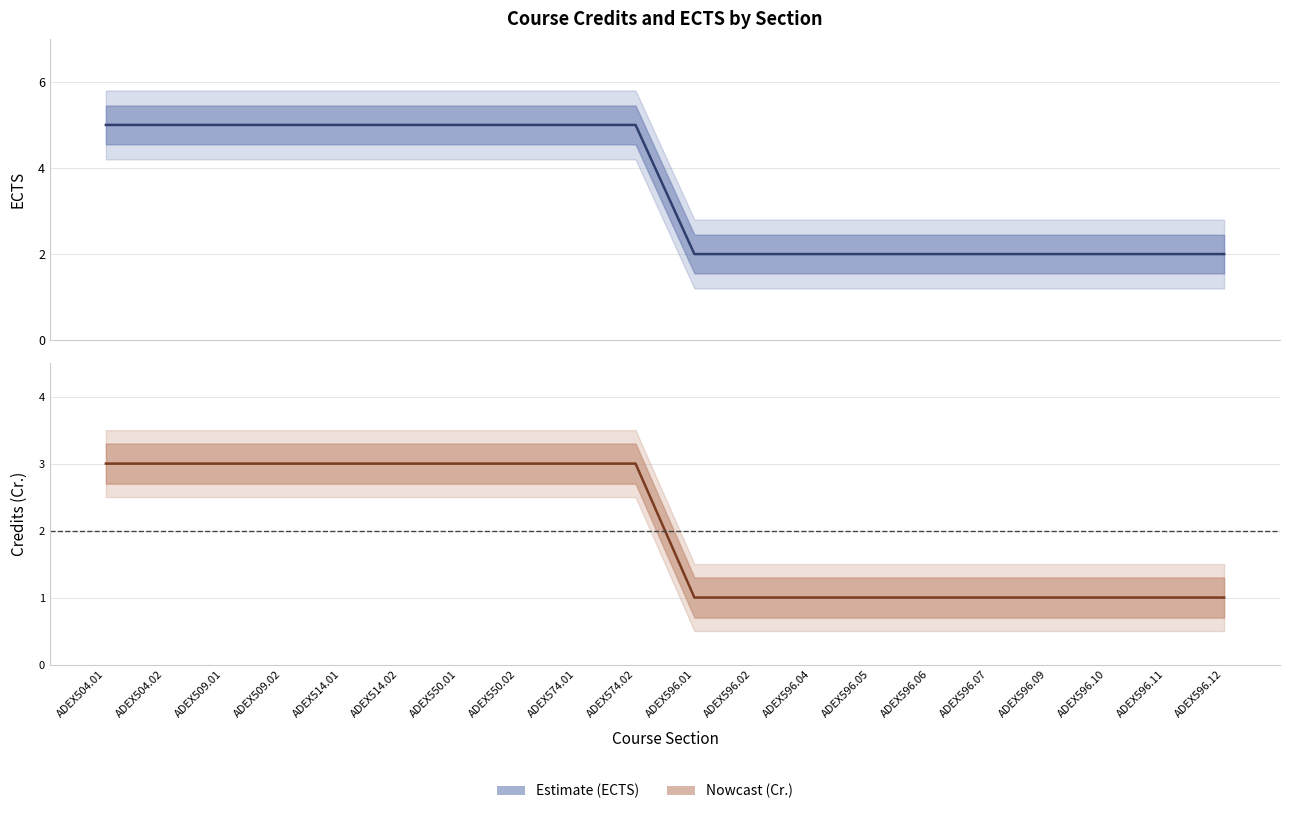

True or false: Ects_lower has more than 0 interior local peaks.

False